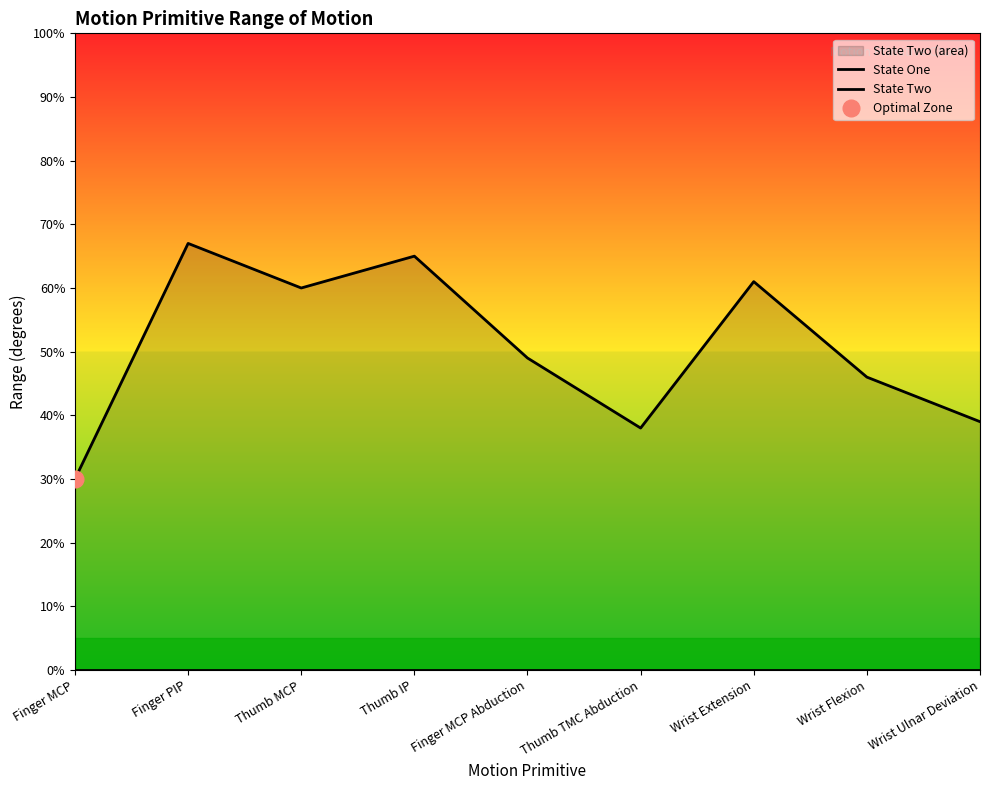

List the series in order of their peak value, lowest first.

State One, State Two